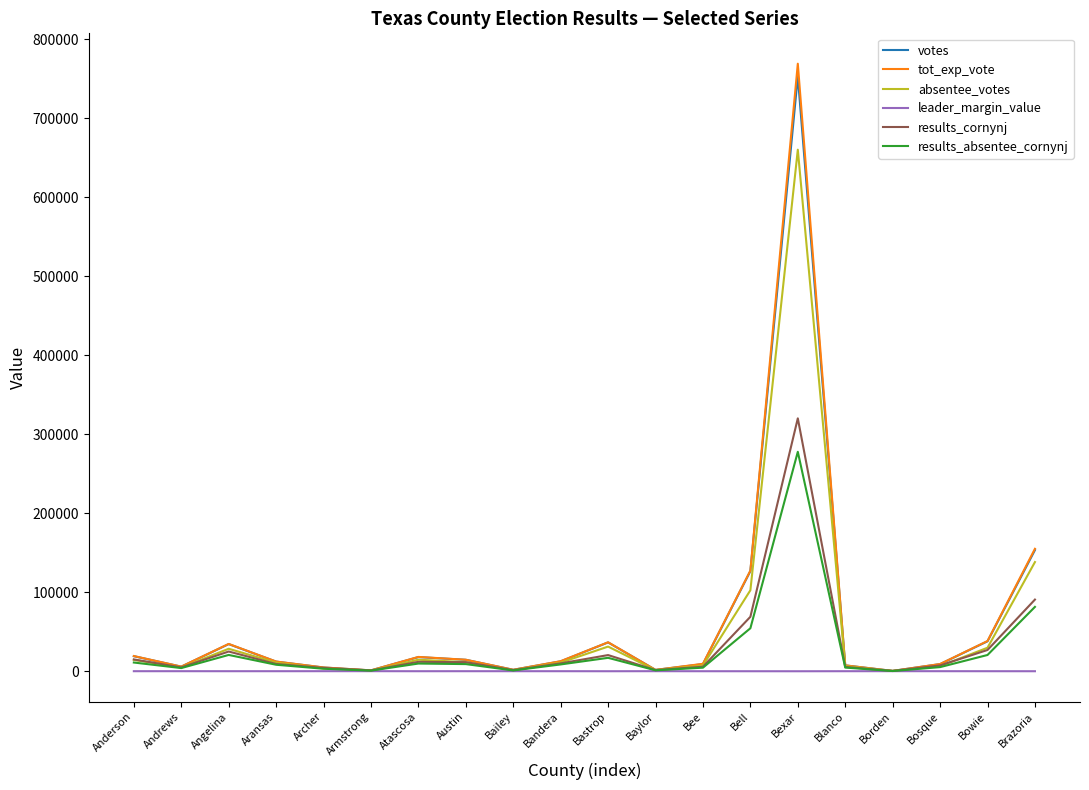

What is the highest value of the tot_exp_vote series?

768952.0